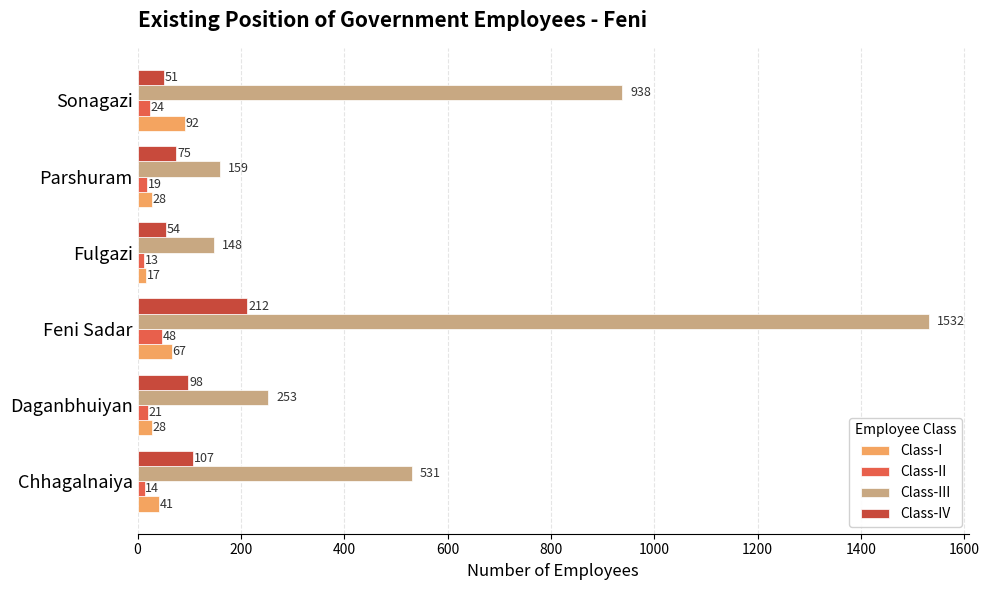

Which series has the largest total across all categories?

Class-III